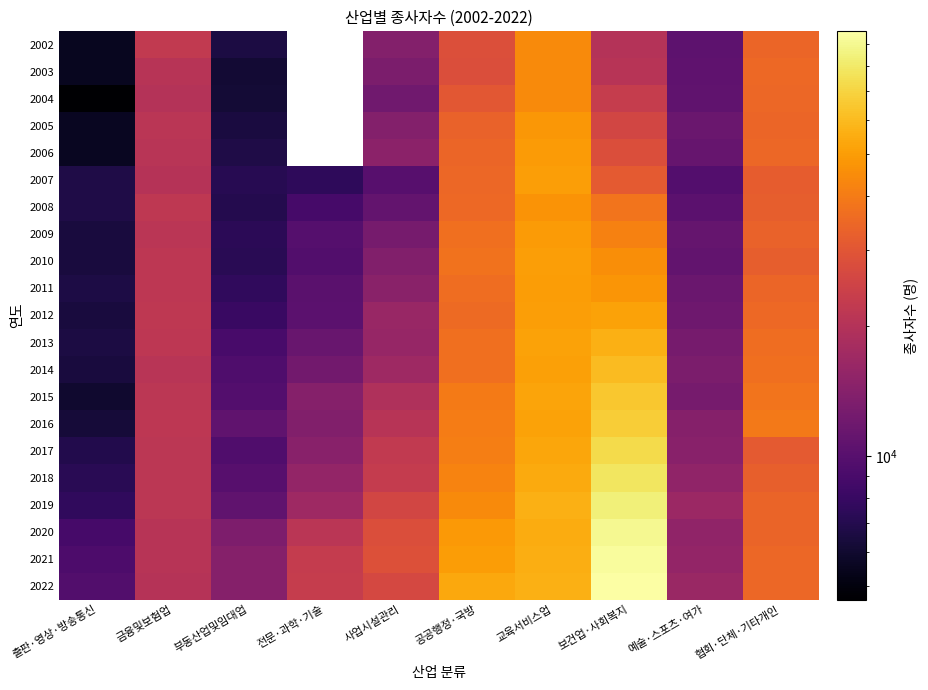

Which label corresponds to the smallest value in the chart?

출판·영상·방송통신